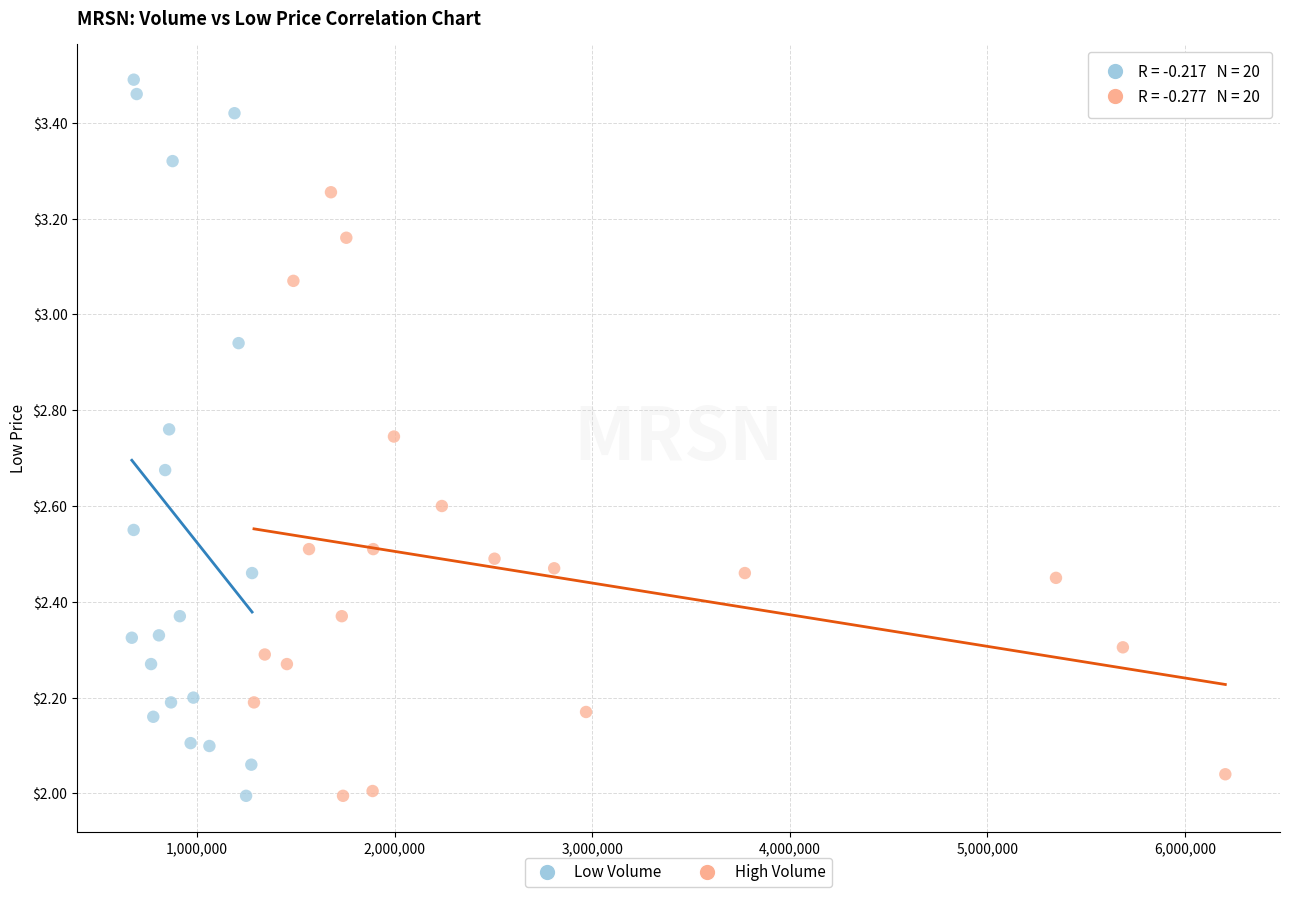

Which series reaches the maximum Y coordinate?

Low Volume